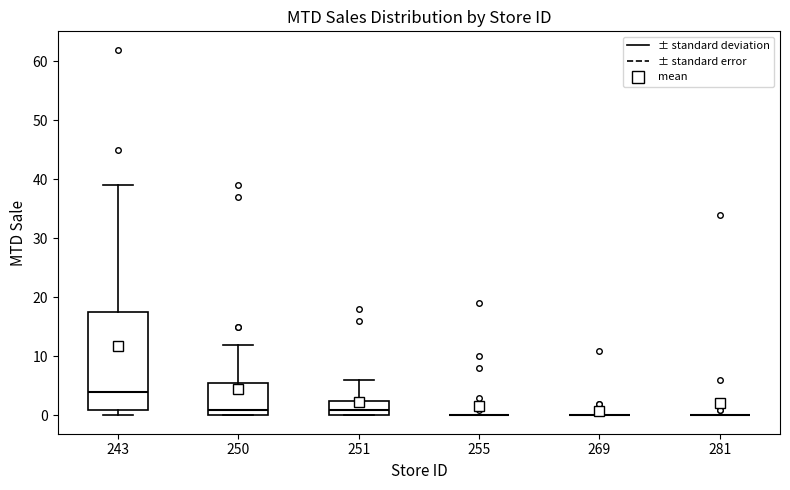

Reading left to right, transcribe this box plot: for each box, give where its median line is, the range the box spans, and where its two whiskers end, as read against the y-axis. The values are not printed on the chart, so give them approximately, as read against the axis.

243: median 4, box 1 to 18, whiskers 0 to 39
250: median 1, box 0 to 6, whiskers 0 to 12
251: median 1, box 0 to 3, whiskers 0 to 6
255: box collapsed to a line at 0, whiskers 0 to 0
269: box collapsed to a line at 0, whiskers 0 to 0
281: box collapsed to a line at 0, whiskers 0 to 0